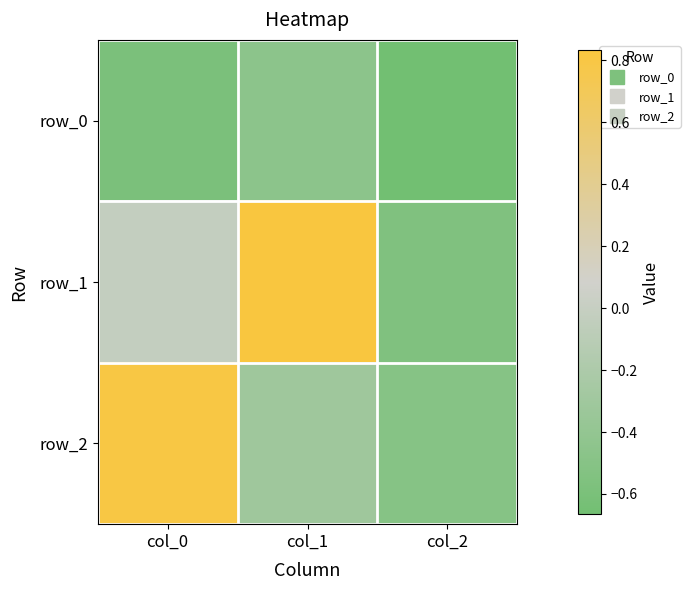

Is it true that row_2 equals 0.8 at col_0?

True